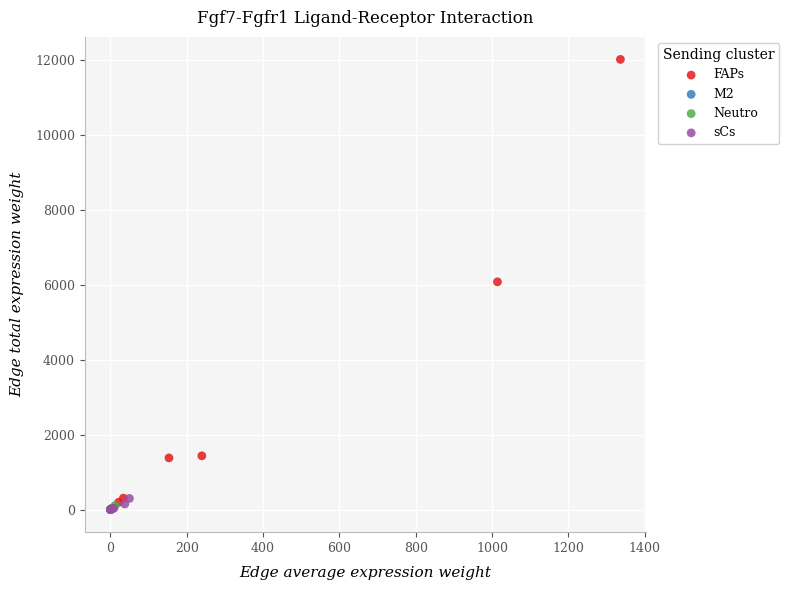

Which series has the largest Y range (max minus min)?

FAPs